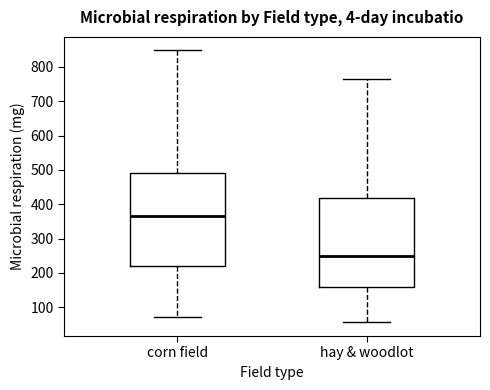

Comparing the boxes themselves (not the whiskers), which one is the tallest?

corn field